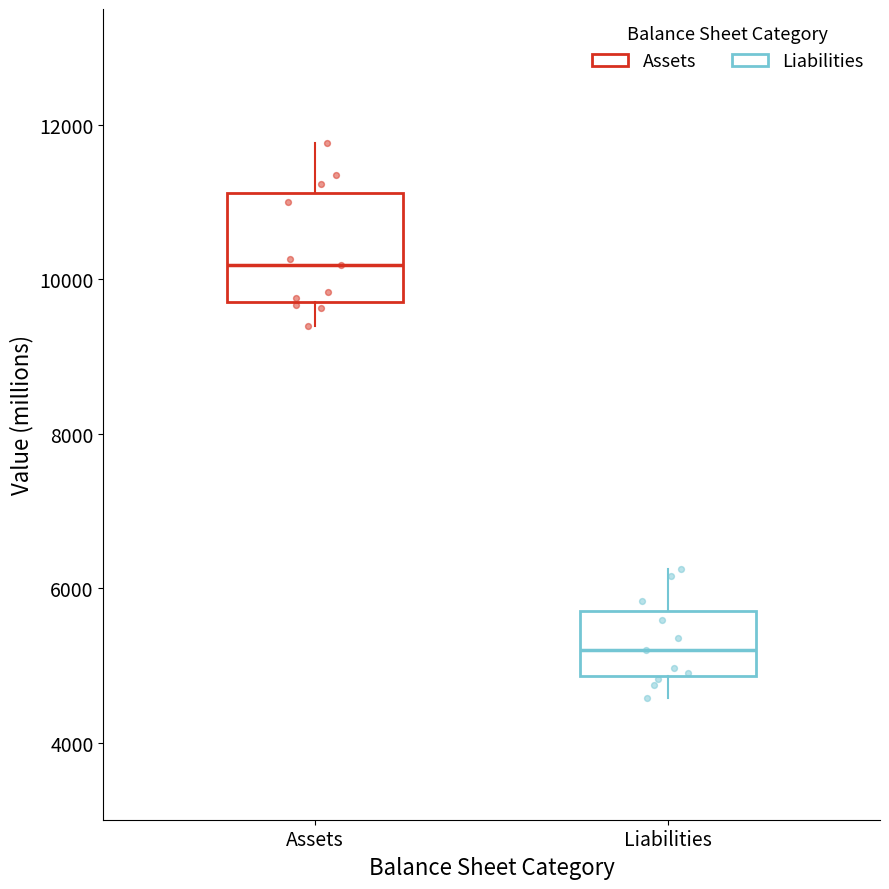

Reading left to right, transcribe this box plot: for each box, give where its median line is, the range the box spans, and where its two whiskers end, as read against the y-axis. The values are not printed on the chart, so give them approximately, as read against the axis.

Assets: median 10200, box 9800 to 11200, whiskers 9400 to 11800
Liabilities: median 5200, box 4800 to 5800, whiskers 4600 to 6200